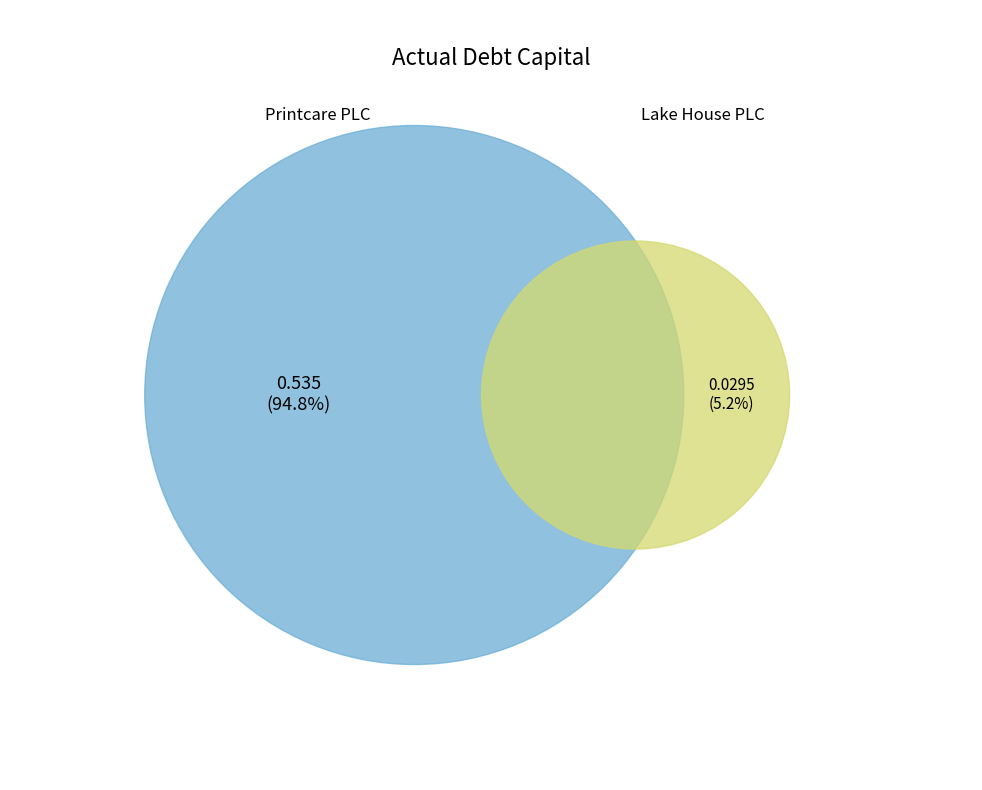

To the nearest percent, what percentage of the pie is Lake House Printers and Publishers PLC?

5%